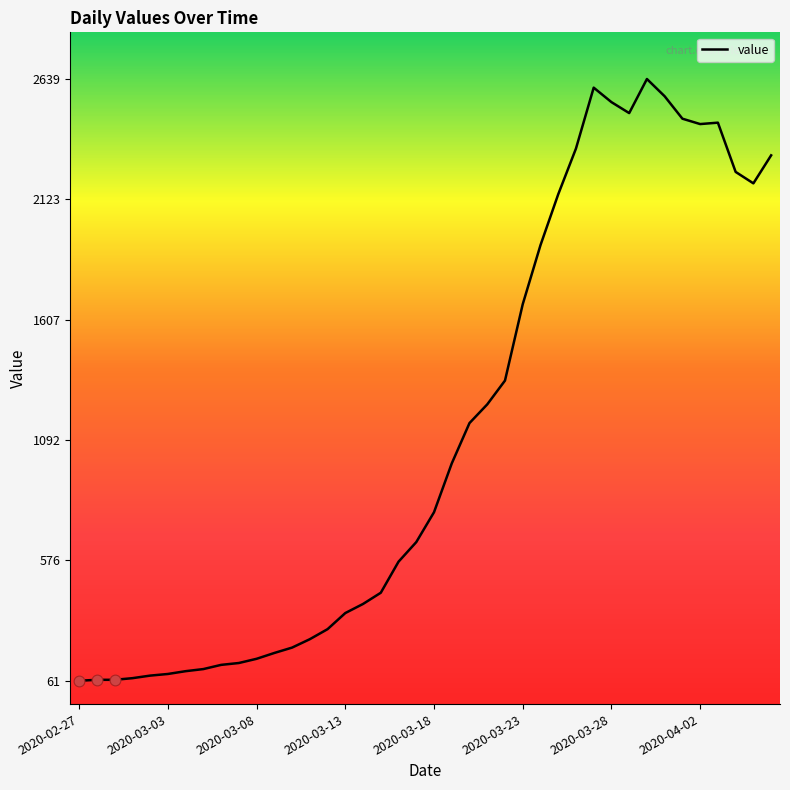

What is the difference between the maximum and minimum values?

2578